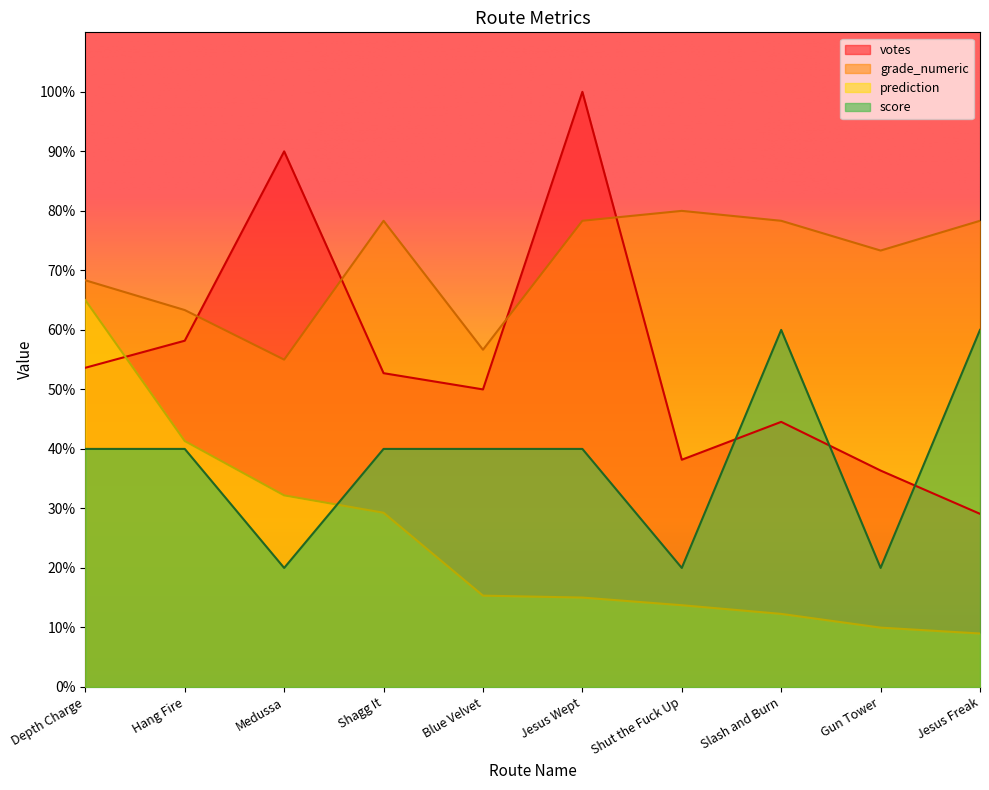

At how many categories does at least one series exceed 18?

10